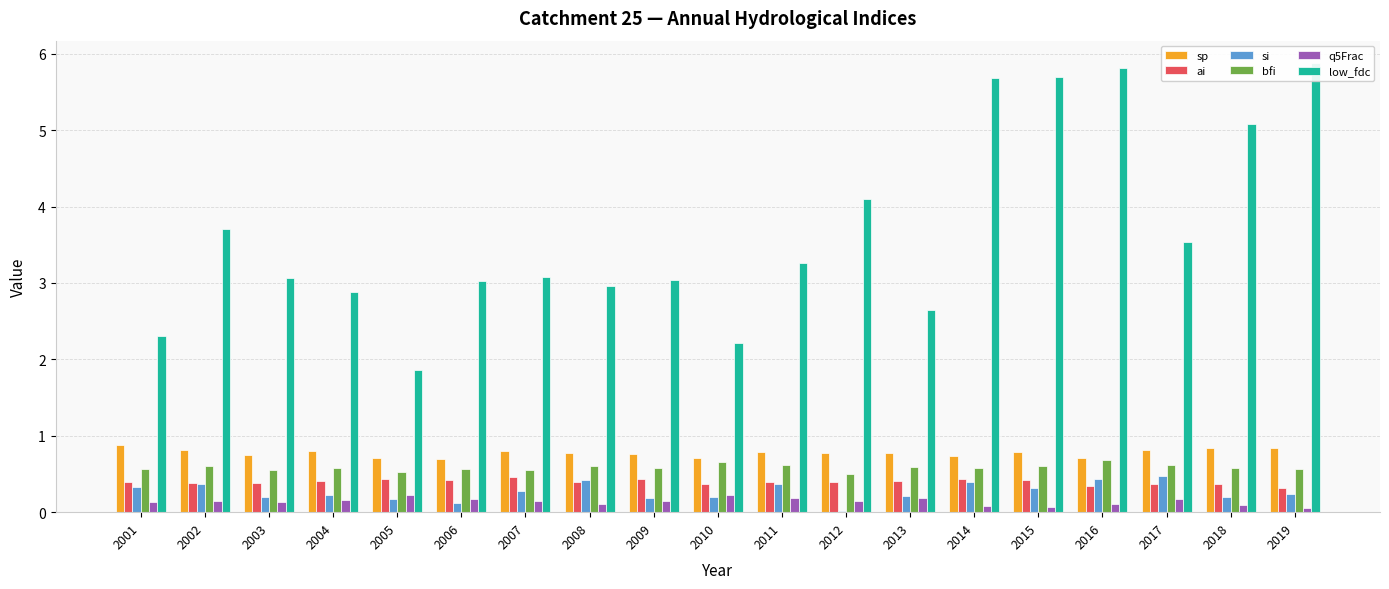

Is it true that si equals 0.0 at 2012?

True